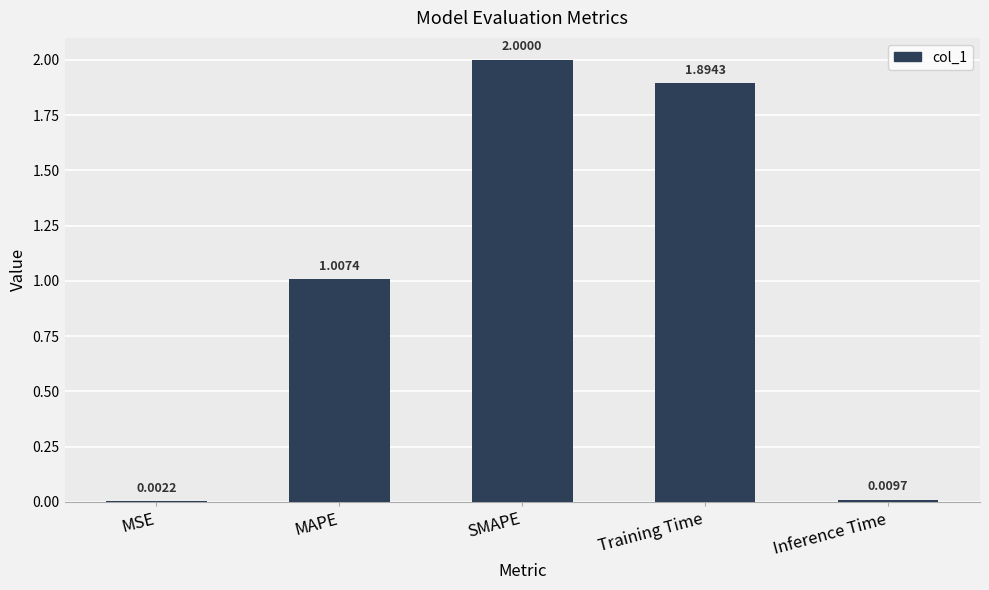

What is the sum of the values at Inference Time and SMAPE?

2.0